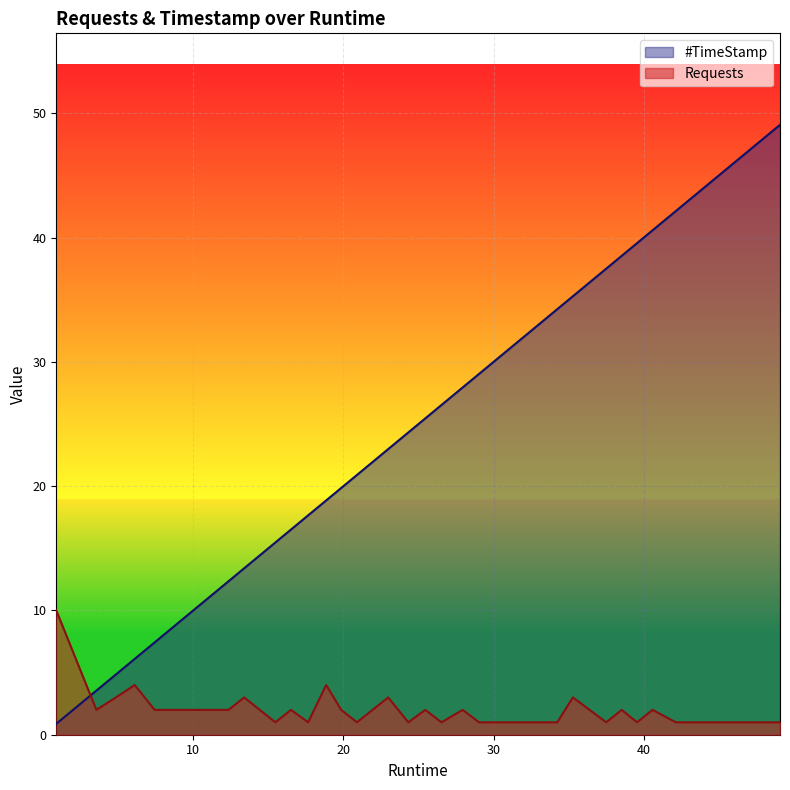

What is the value of the Requests point at the 16th from the left?

2.0